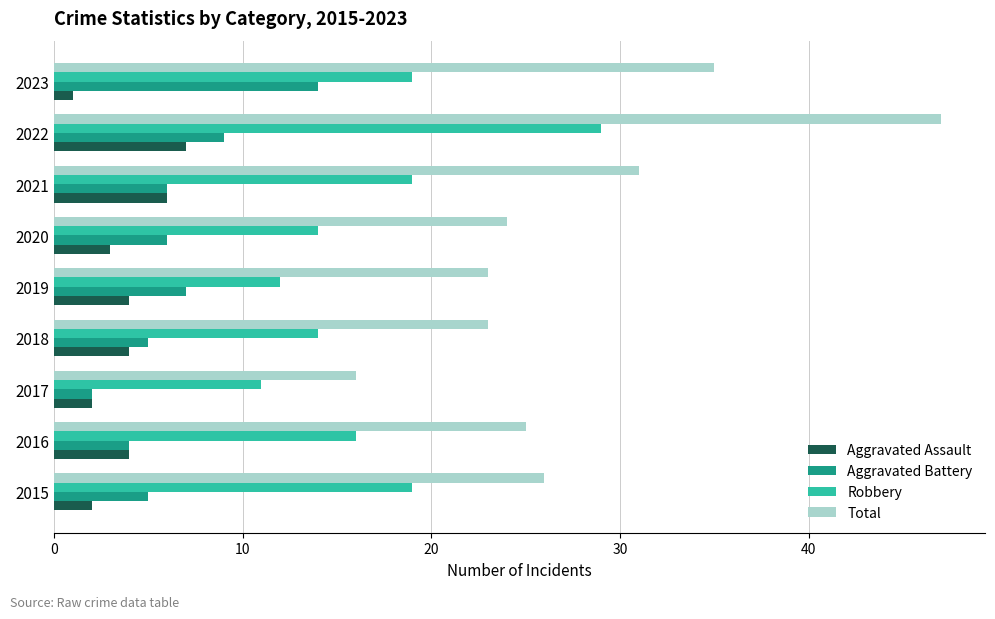

What is the average value of the Aggravated Battery series?

6